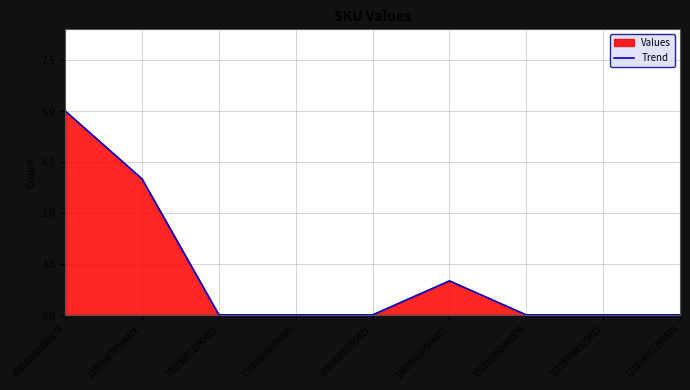

Is it true that the value at 130510070394478 is 4?

True